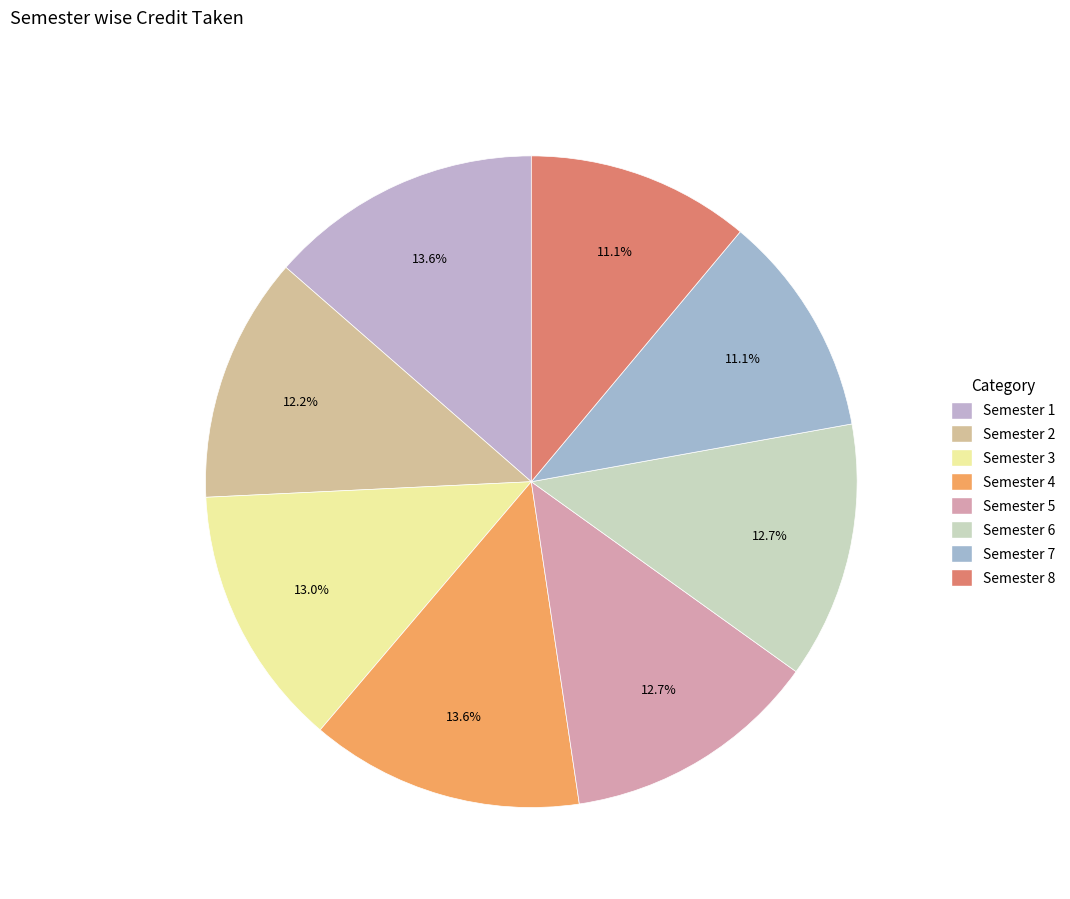

To the nearest percent, what is the difference between the Semester 2 and Semester 5 slice percentages?

1%